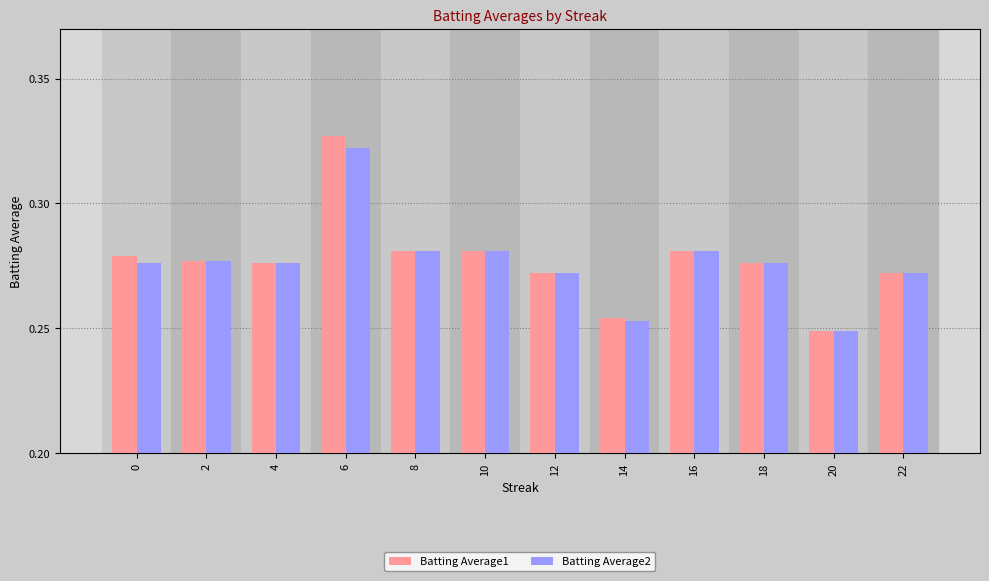

At how many categories does at least one series exceed 0?

12